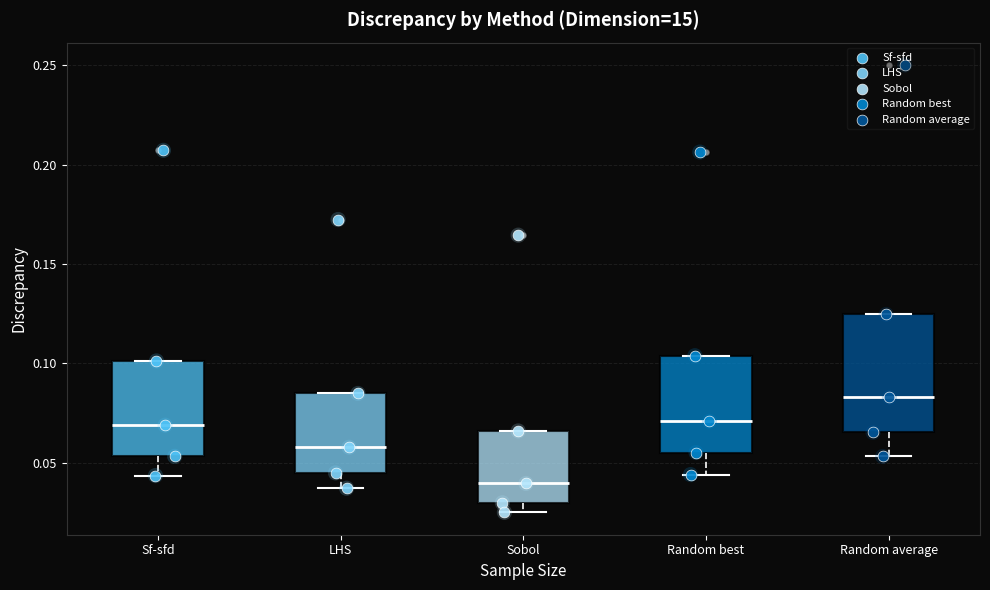

Which box has the highest median line?

Random average